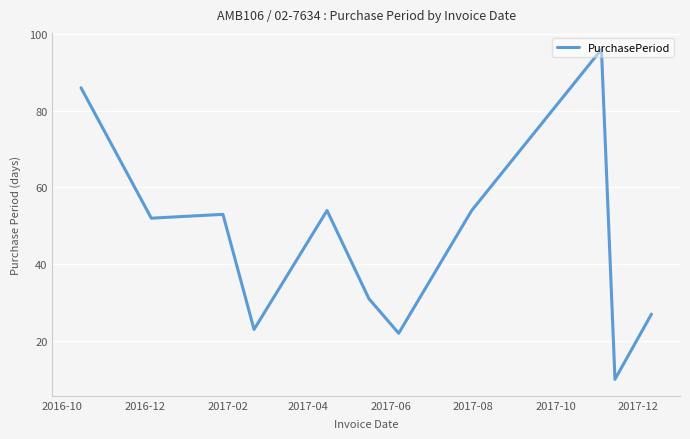

What is the minimum value shown in the chart?

10